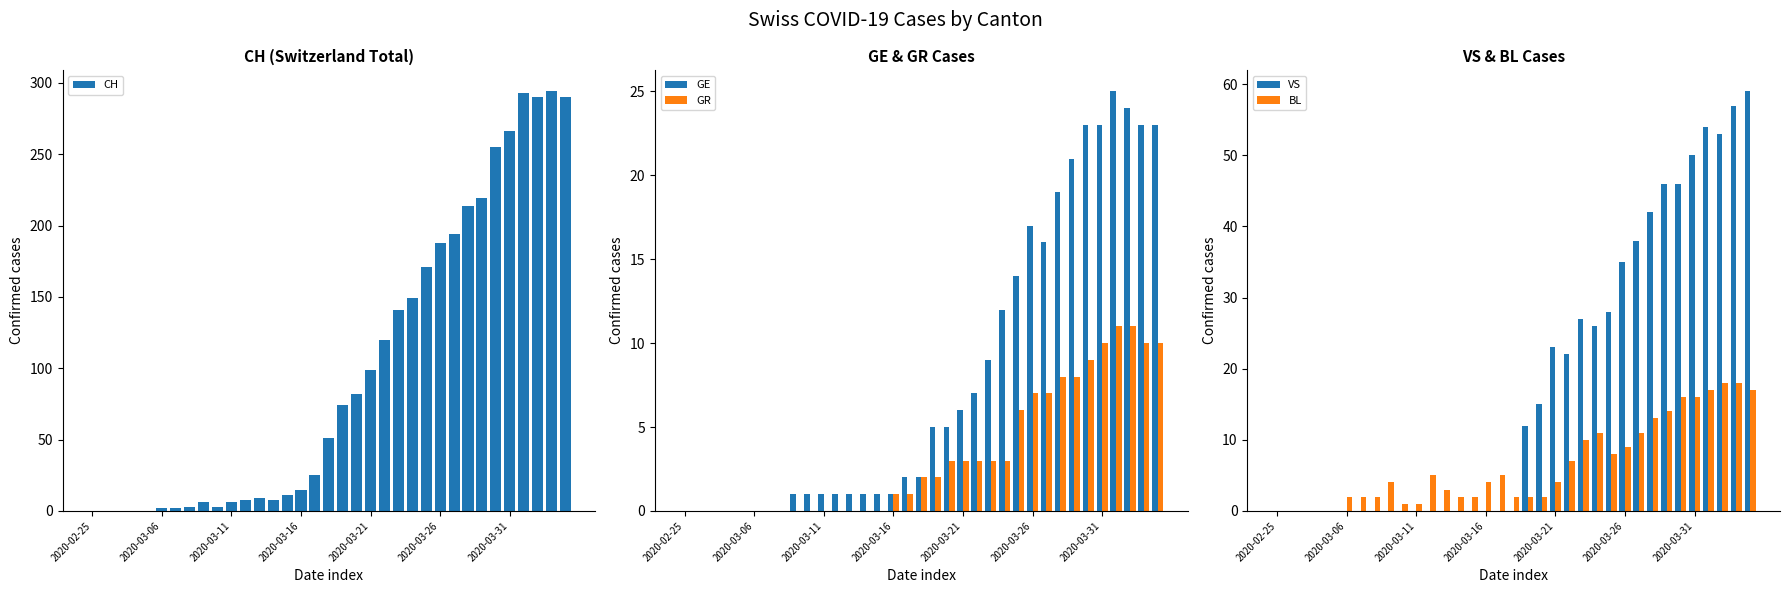

Is it true that CH equals -94 at 2020-02-25?

False